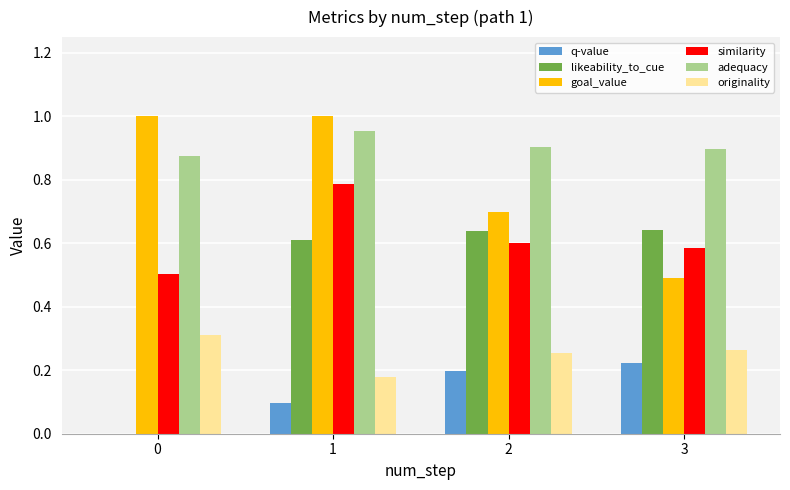

Which series has the widest spread of values?

likeability_to_cue